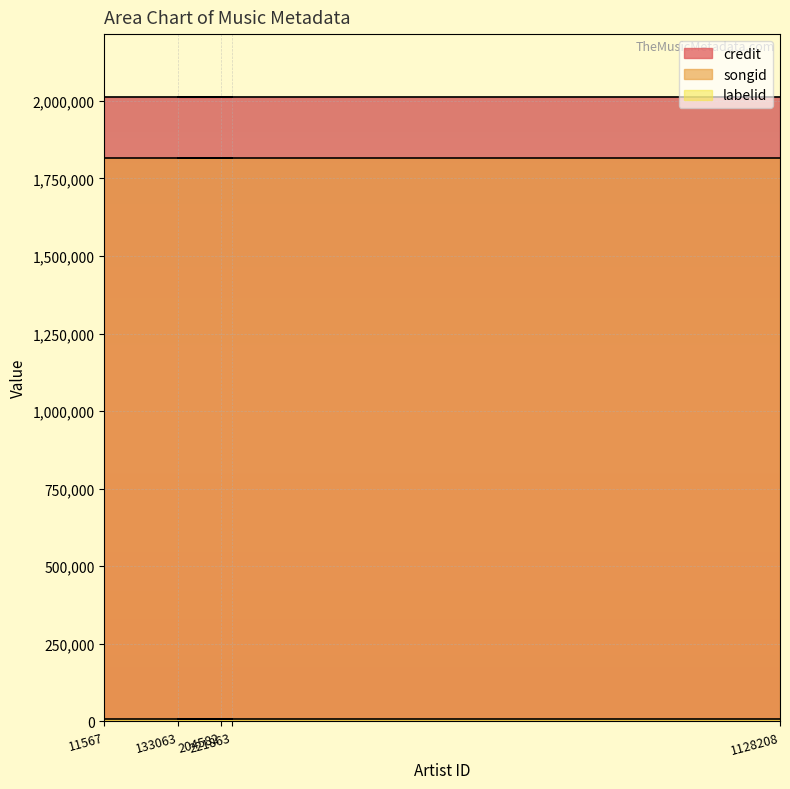

True or false: songid has a value of 1815045 at 11567.

True